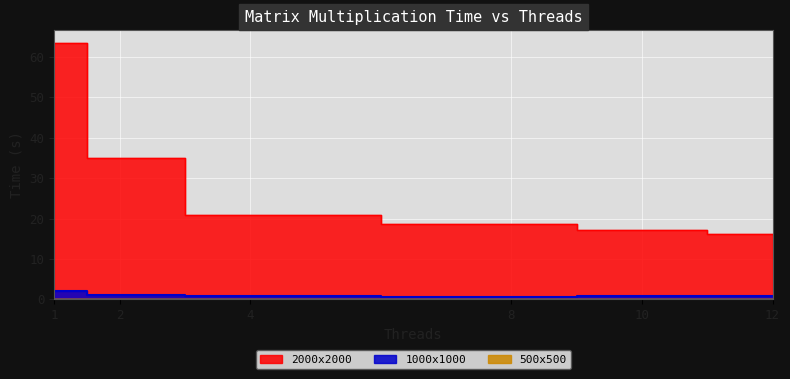

Which series has the widest spread of values?

2000x2000